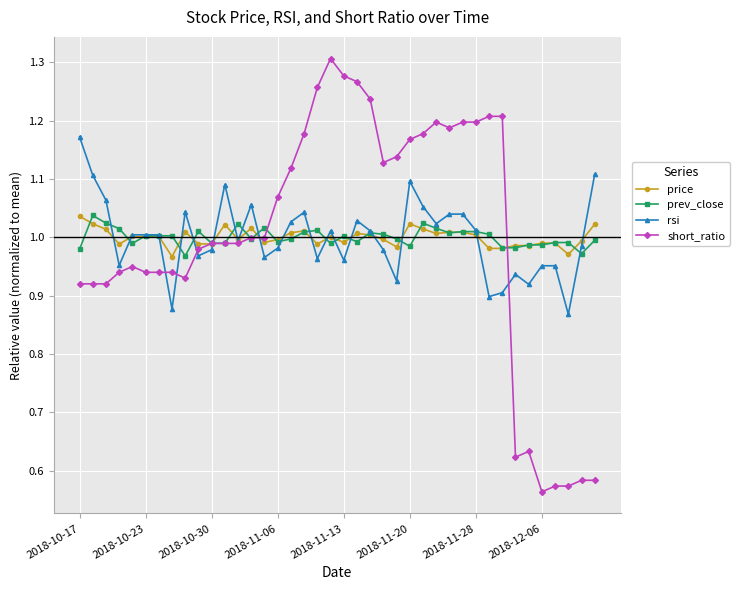

True or false: short_ratio has more than 2 points higher than both neighbors.

True